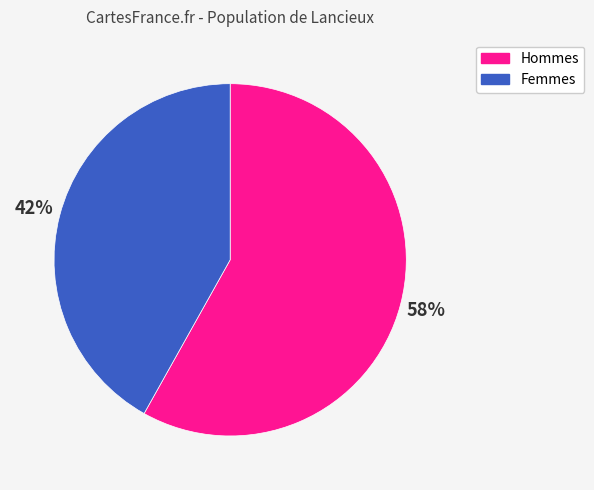

To the nearest percent, what is the difference between the largest and smallest slice percentages?

16%